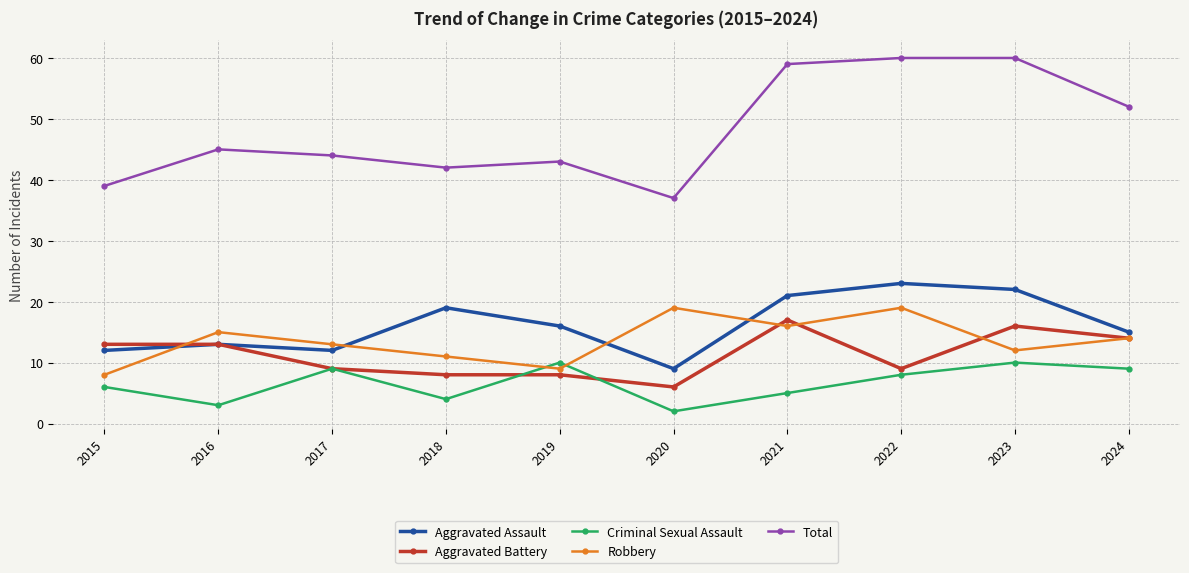

What is the difference between the Robbery values at 2020 and 2021?

3